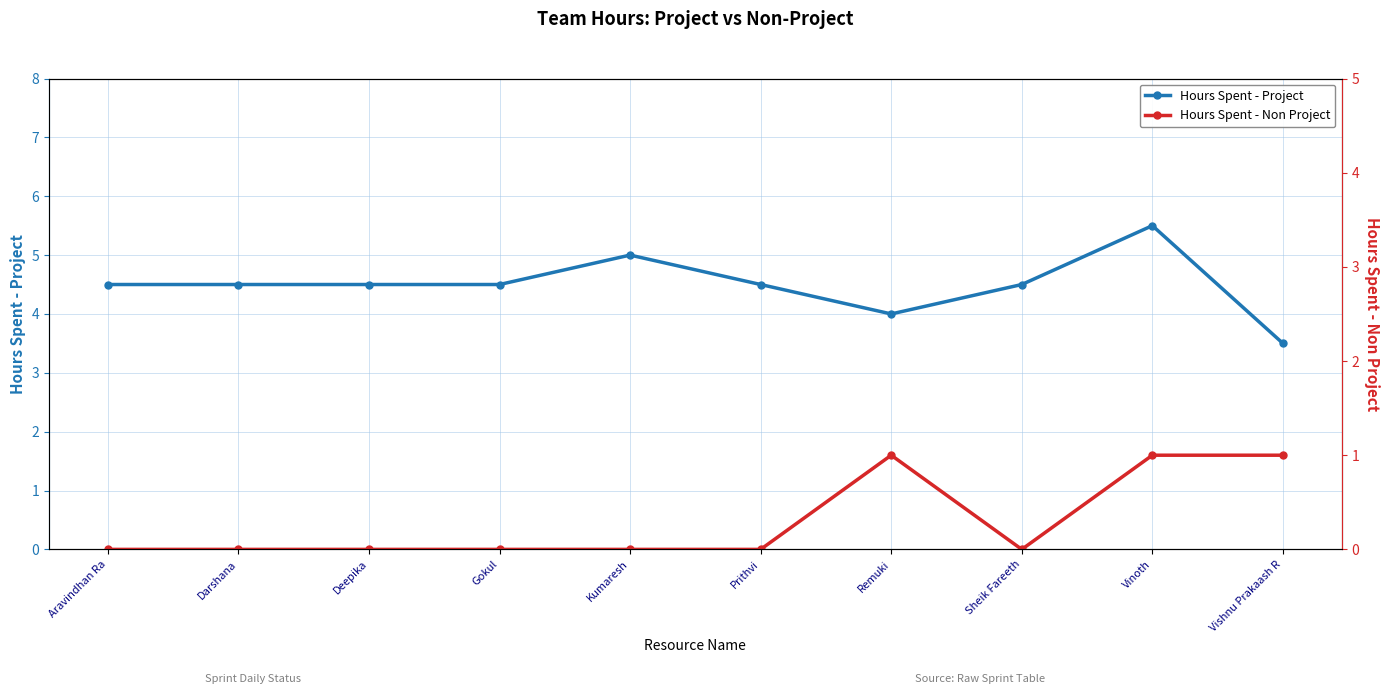

The value of Hours Spent - Non Project at Sheik Fareeth is 0.0. True or false?

True